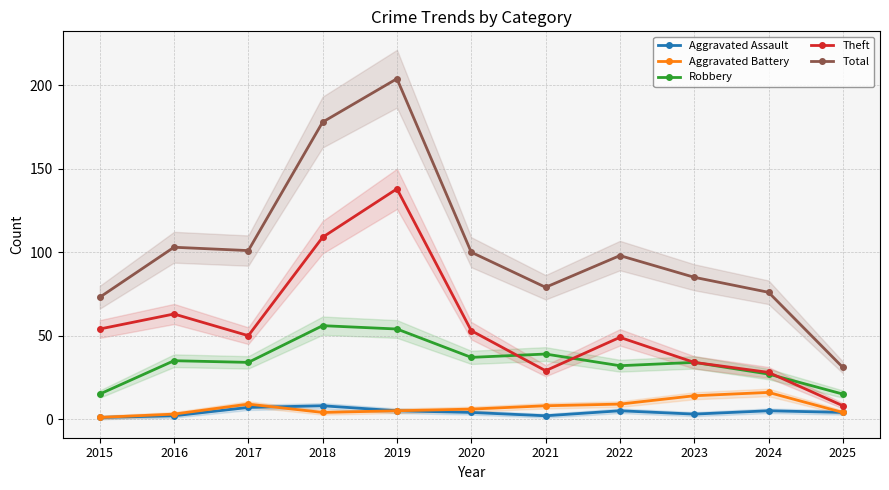

What is the maximum value shown in the chart?

204